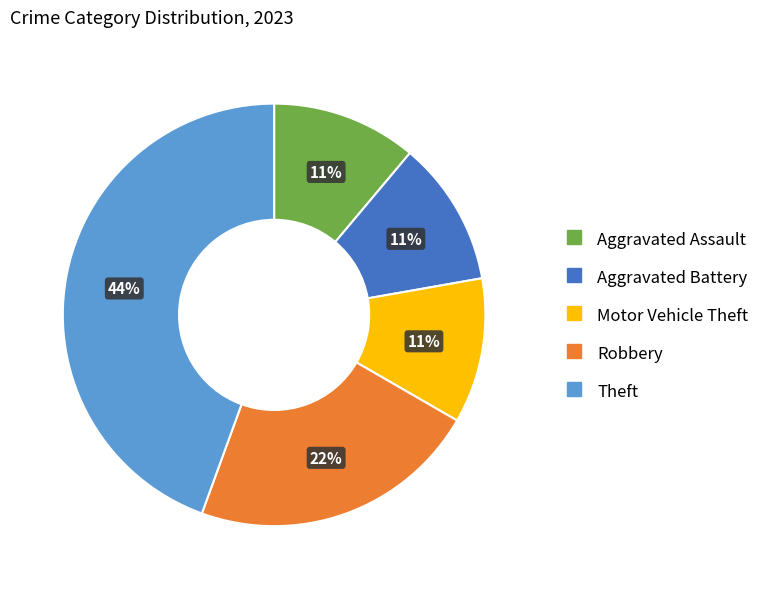

Which category has the biggest portion of the pie?

Theft